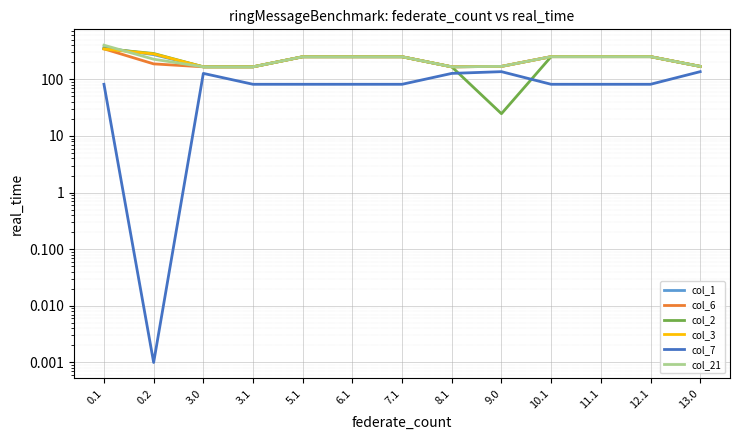

What is the lowest value of the col_6 series?

166.0